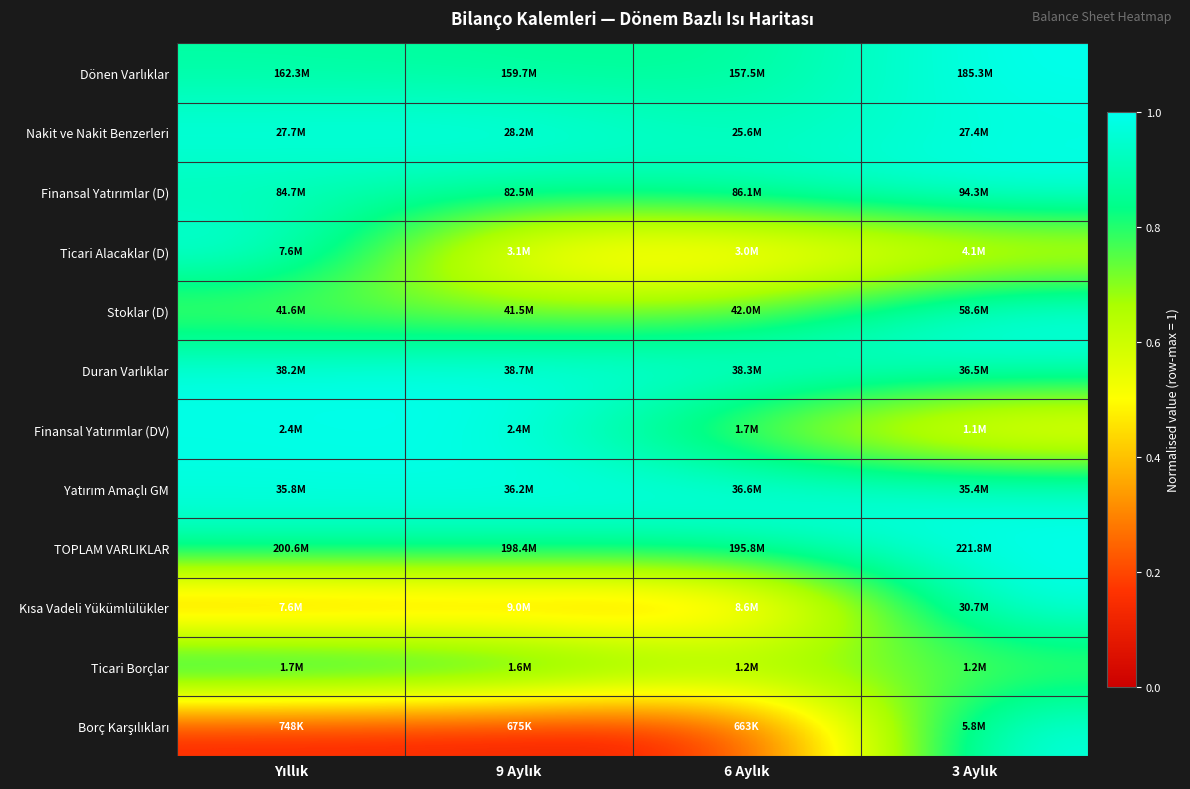

Which has a higher value, 3 Aylık or 9 Aylık?

3 Aylık